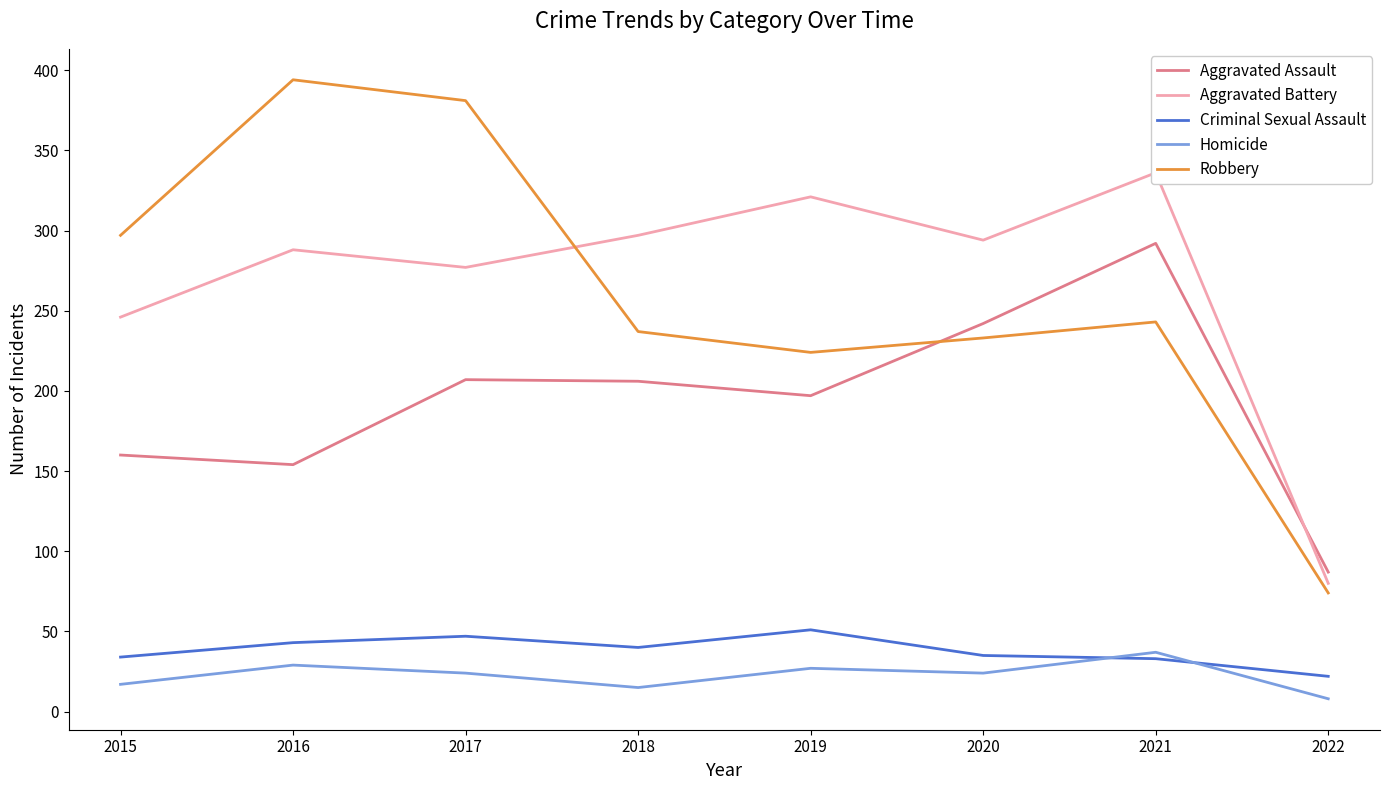

In Aggravated Battery, how many points are higher than both neighbors (excluding endpoints)?

3